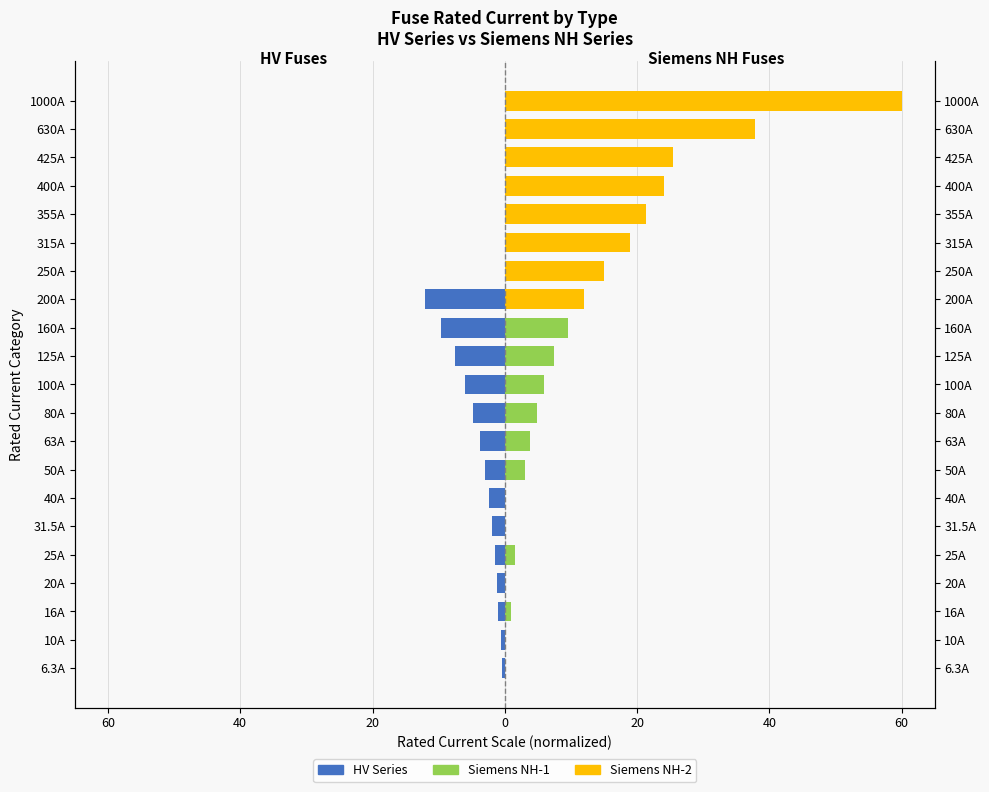

What are all the series names shown in the legend?

HV Series, Siemens NH-1, Siemens NH-2